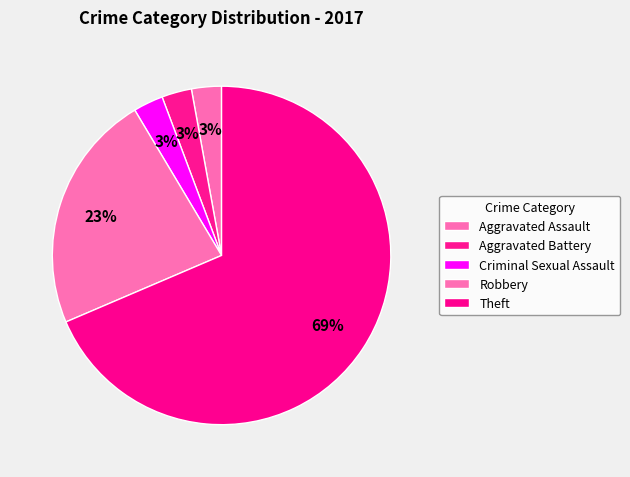

Does Theft account for over 50% of the chart?

Yes